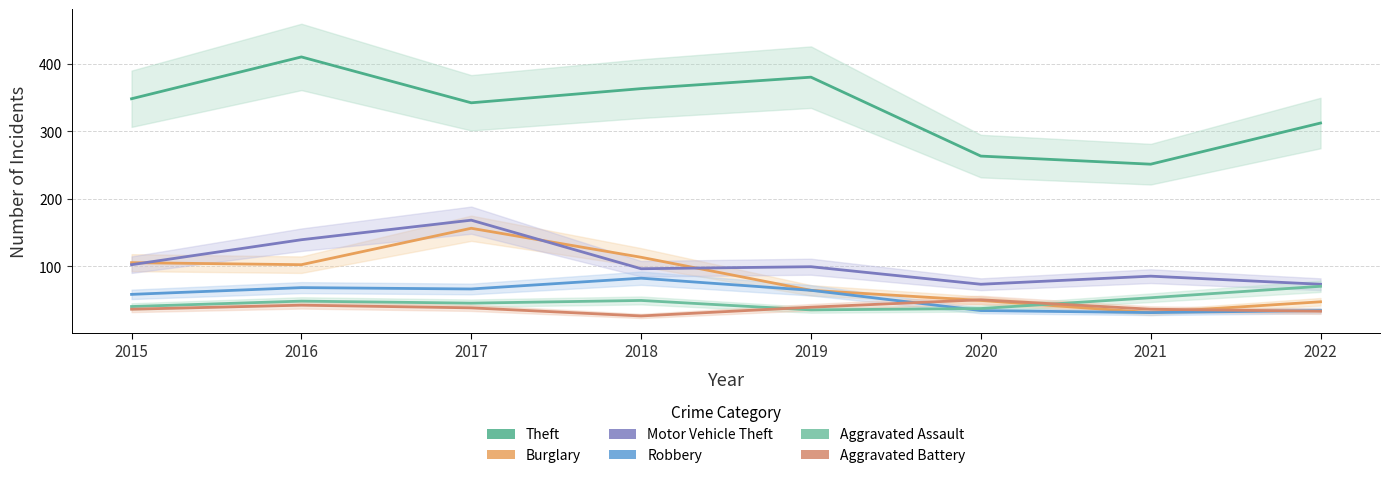

Count the number of categories in the chart.

8